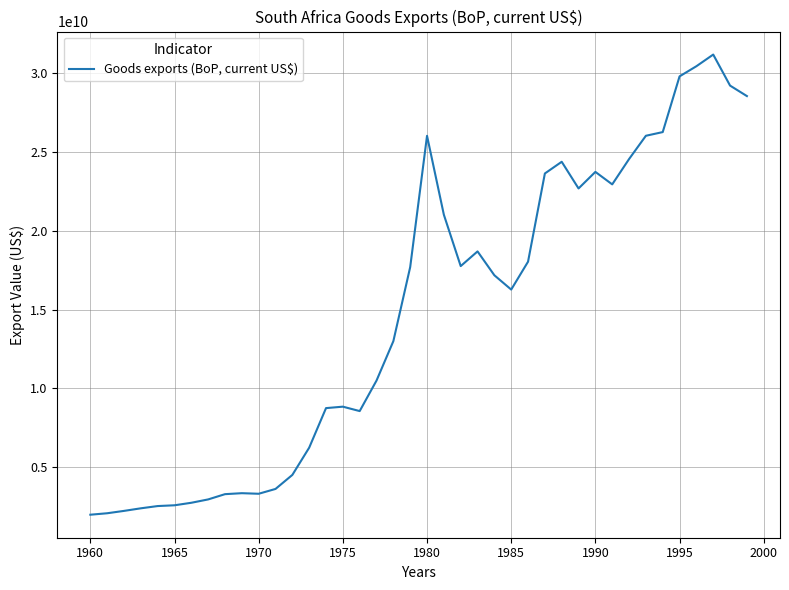

Count the number of data series in this chart.

1